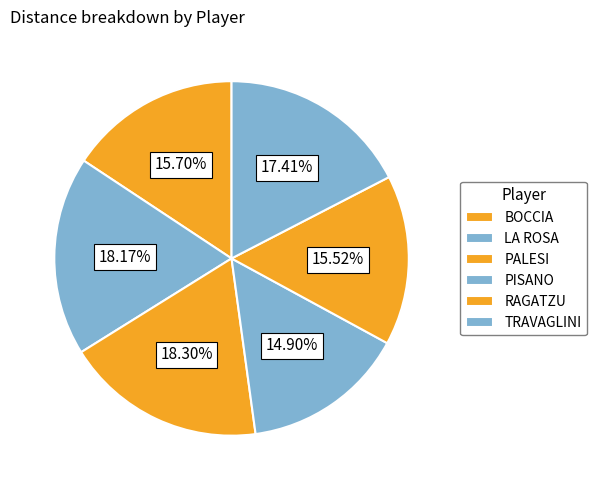

To the nearest percent, what is the combined percentage of TRAVAGLINI and PALESI?

36%